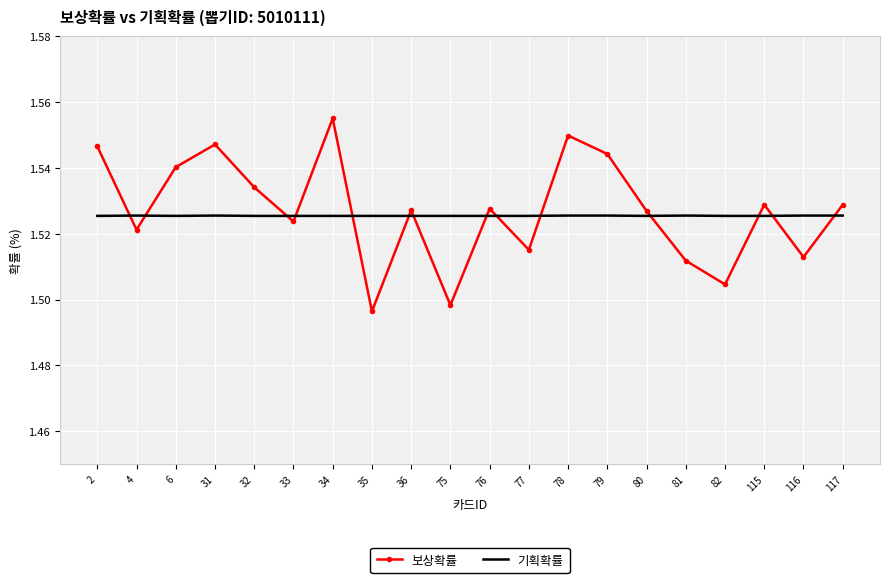

Which category has the highest value in the 보상확률 series?

34